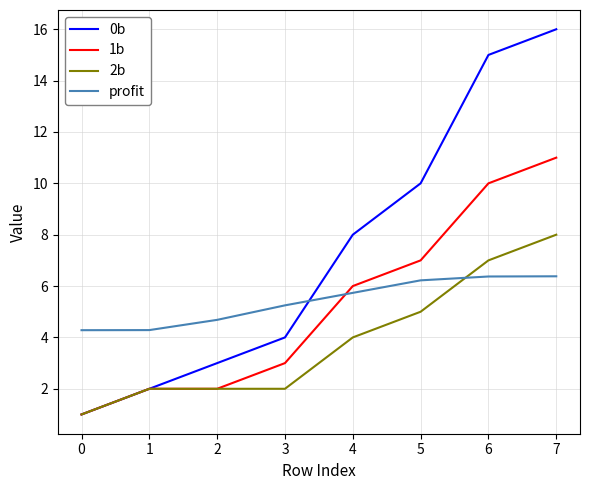

After their last crossing, which series has the higher values: 0b or profit?

0b